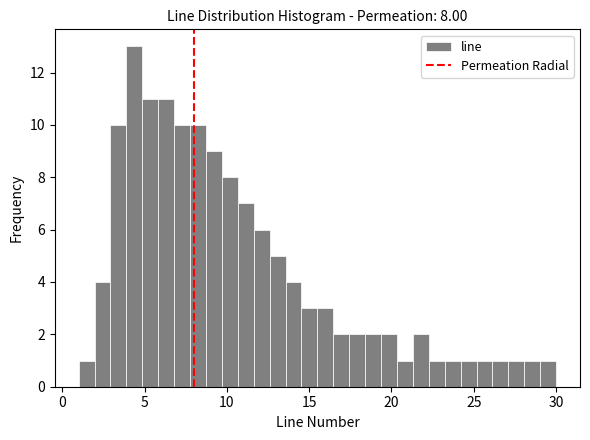

Around what value on the x-axis is the tallest bar? Give the approximate position of its centre, as read against the axis.

4.5